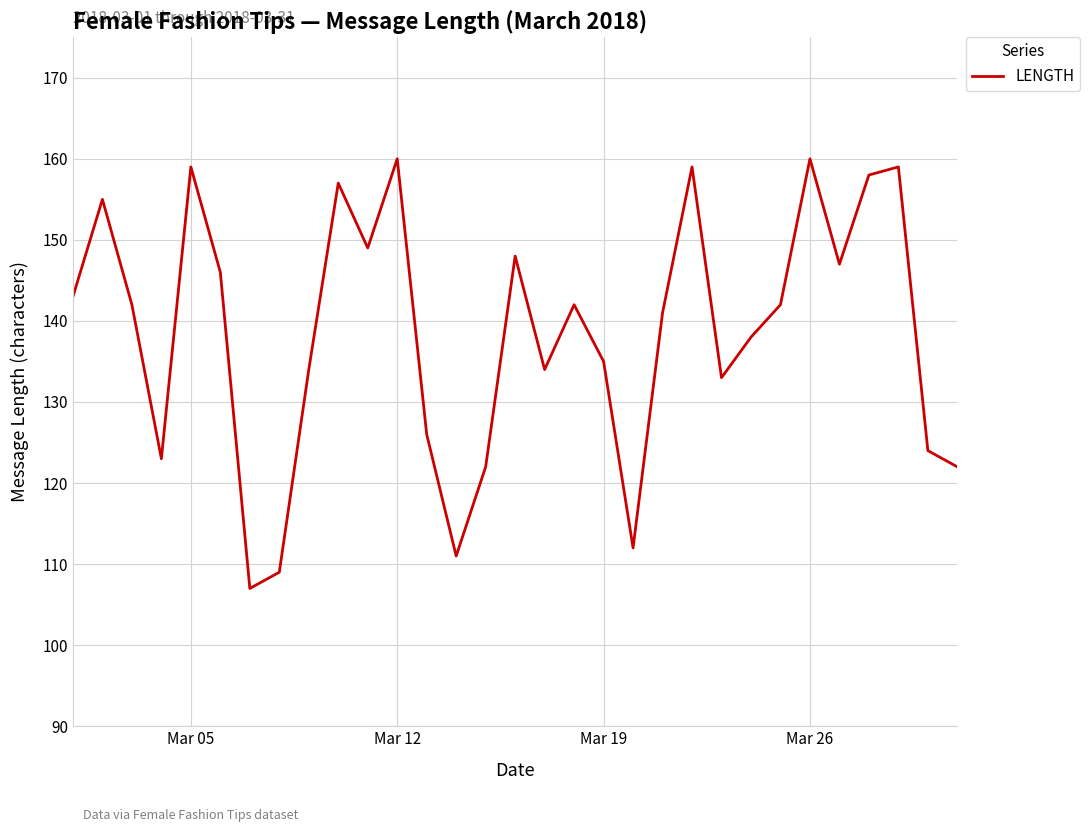

What is the difference between the maximum and minimum values?

53